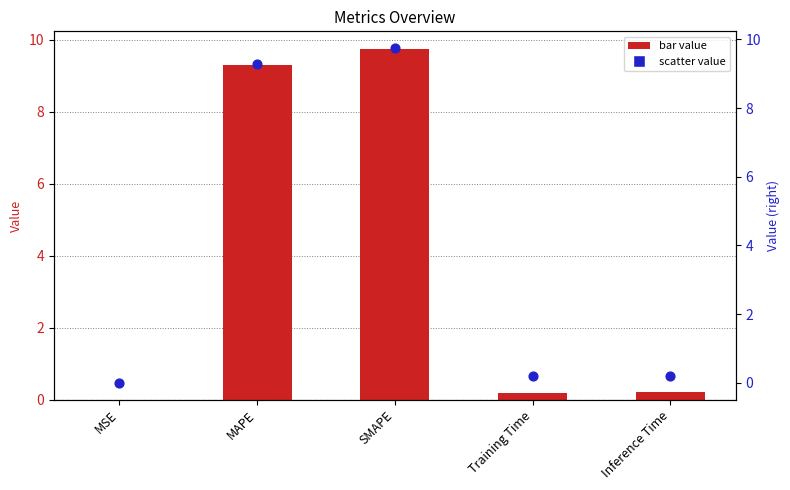

Which series reaches the maximum Y coordinate?

col_1